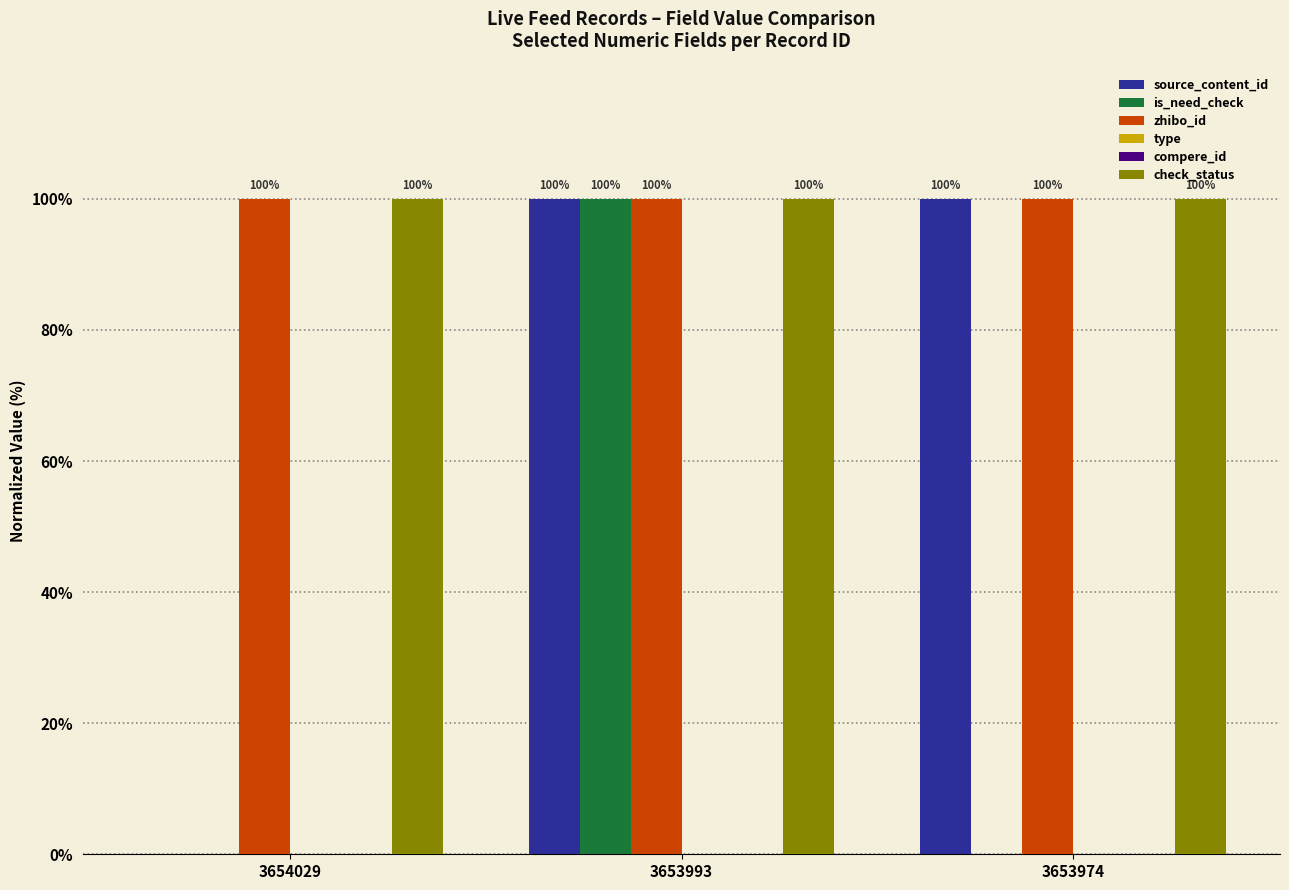

What is the difference between the highest and lowest values at 3654029?

100.0